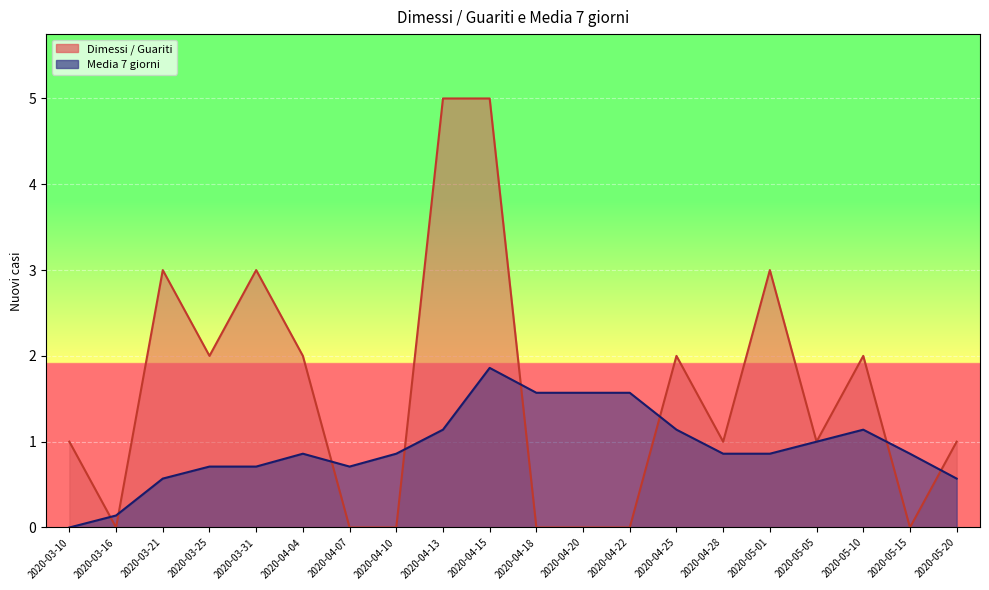

Is it true that Dimessi / Guariti equals -3.0 at 2020-04-22?

False